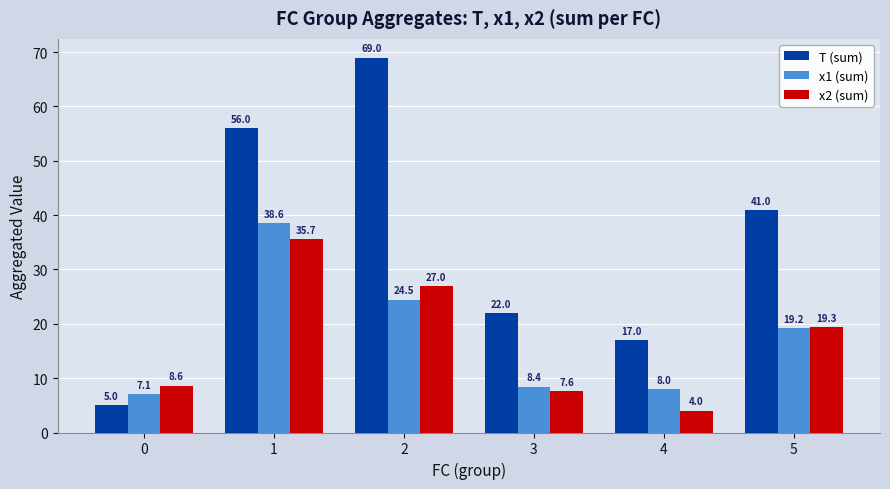

What is the average value of the T (sum) series?

35.0